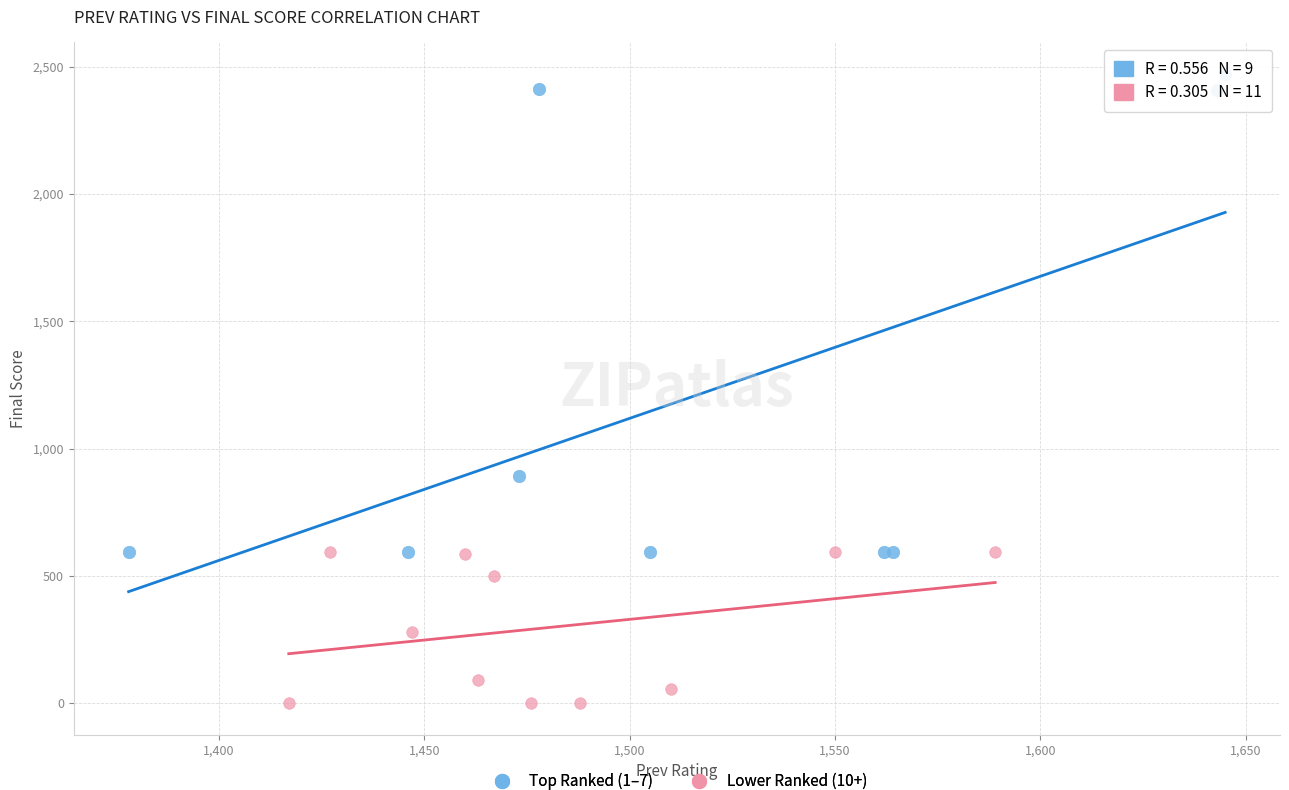

Which series contains the lowest Y value?

Lower Ranked (10+)